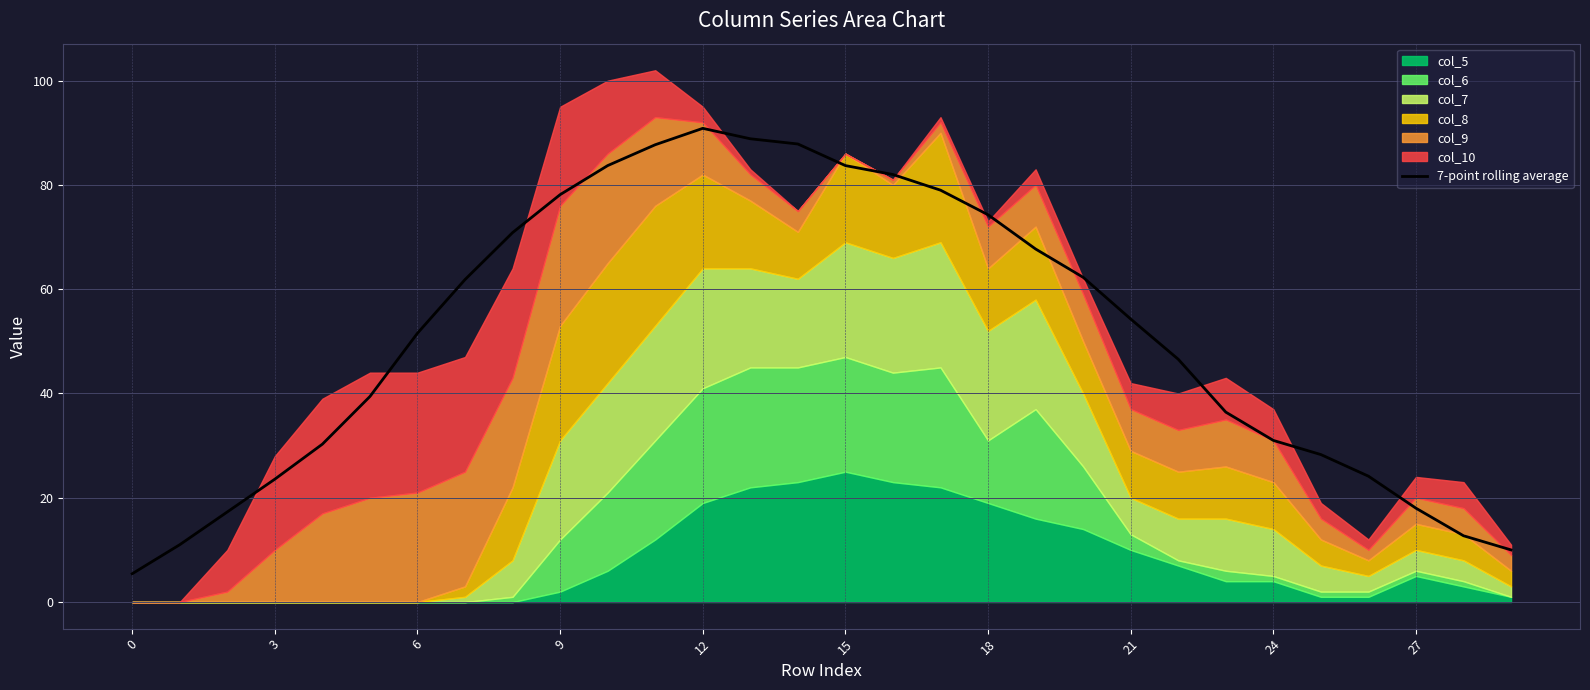

Is it true that 7-point rolling average equals 90.9 at 12?

True